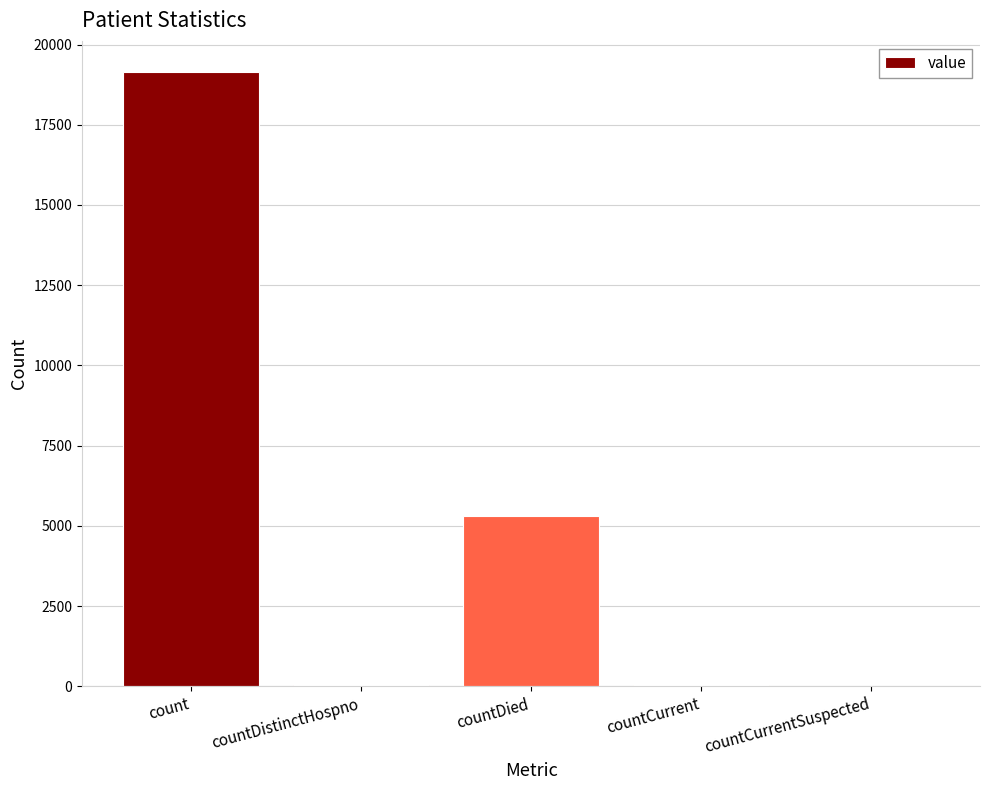

How many categories are shown in the chart?

5